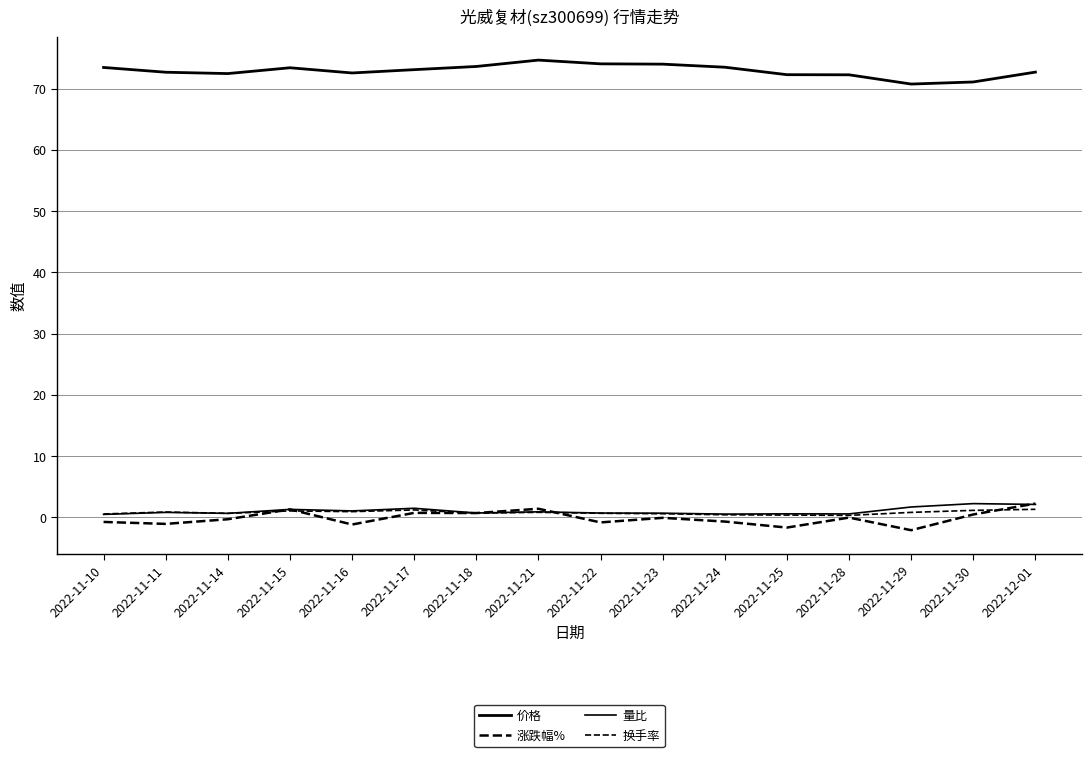

Reading left to right, extract all data points from this chart.

价格: 73.5	72.7	72.5	73.4	72.6	73.1	73.6	74.7	74.0	74.0	73.5	72.3	72.3	70.8	71.1	72.7
涨跌幅%: -0.7	-1.1	-0.3	1.3	-1.2	0.7	0.7	1.4	-0.8	-0.1	-0.7	-1.7	-0.0	-2.1	0.5	2.3
量比: 0.5	0.8	0.7	1.3	1.1	1.5	0.7	0.9	0.7	0.7	0.5	0.6	0.6	1.7	2.2	2.1
换手率: 0.6	0.9	0.7	1.1	0.9	1.2	0.7	0.8	0.7	0.6	0.4	0.4	0.3	0.8	1.1	1.3